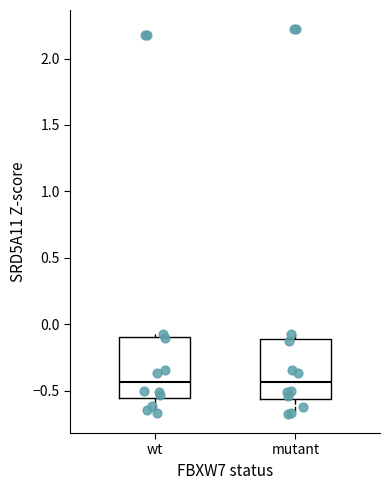

Reading left to right, transcribe this box plot: for each box, give where its median line is, the range the box spans, and where its two whiskers end, as read against the y-axis. The values are not printed on the chart, so give them approximately, as read against the axis.

wt: median -0.45, box -0.55 to -0.10, whiskers -0.65 to -0.10 (just above the box's upper edge)
mutant: median -0.45, box -0.55 to -0.10, whiskers -0.65 to -0.10 (just above the box's upper edge)